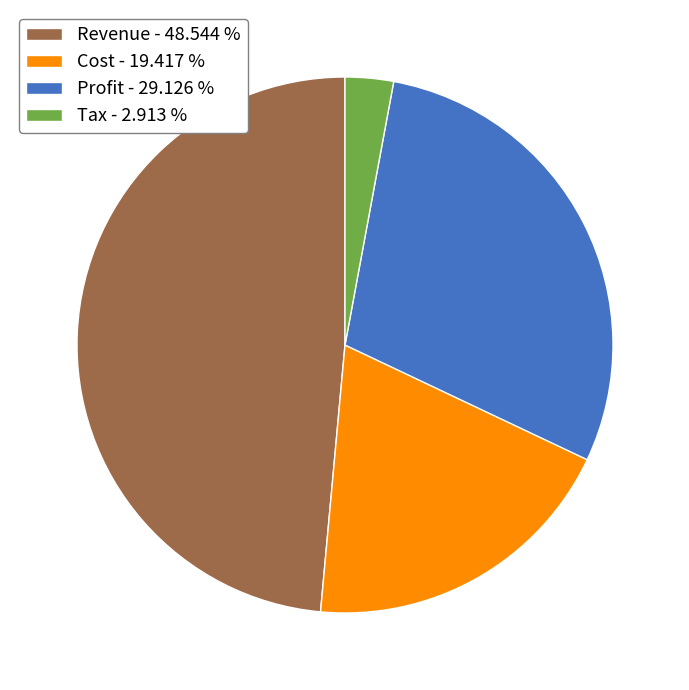

Is there a majority slice in this chart?

No